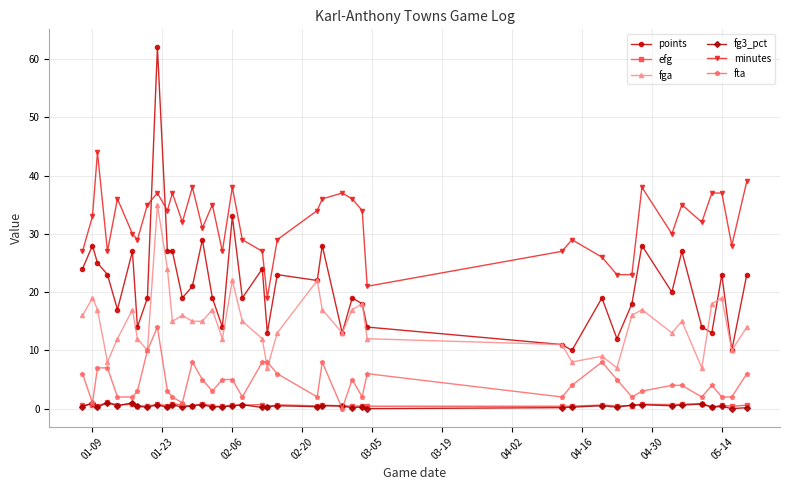

Which series has the widest spread of values?

points